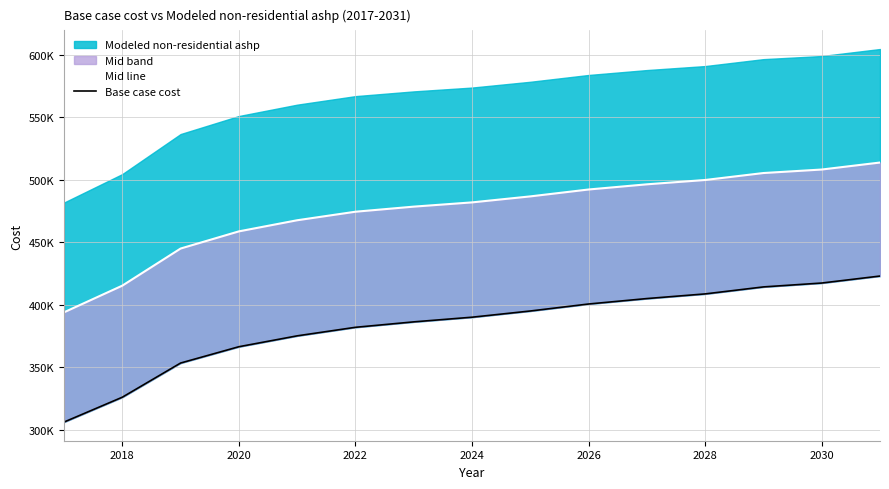

What is the value of the Mid line point at the 7th from the left?

478485.5